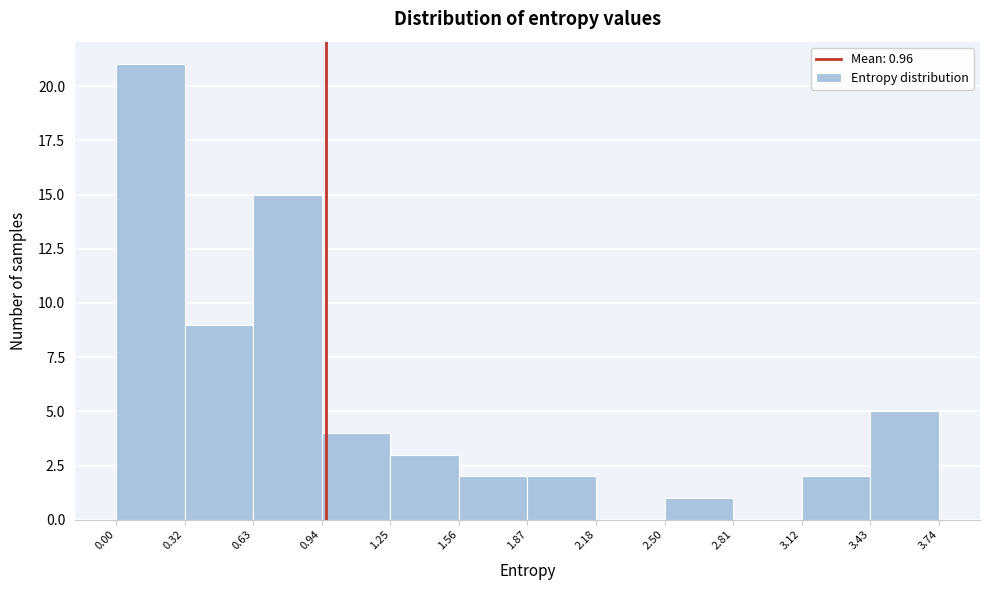

Which range on the x-axis has the tallest bar?

0.00 to 0.32